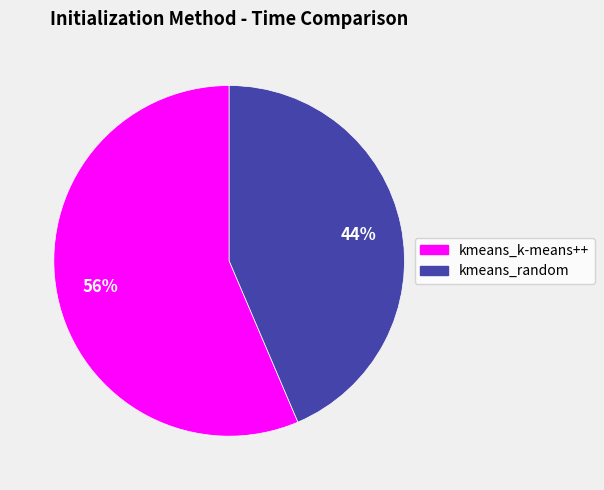

Do kmeans_k-means++ and kmeans_random together represent more than half of the pie?

Yes